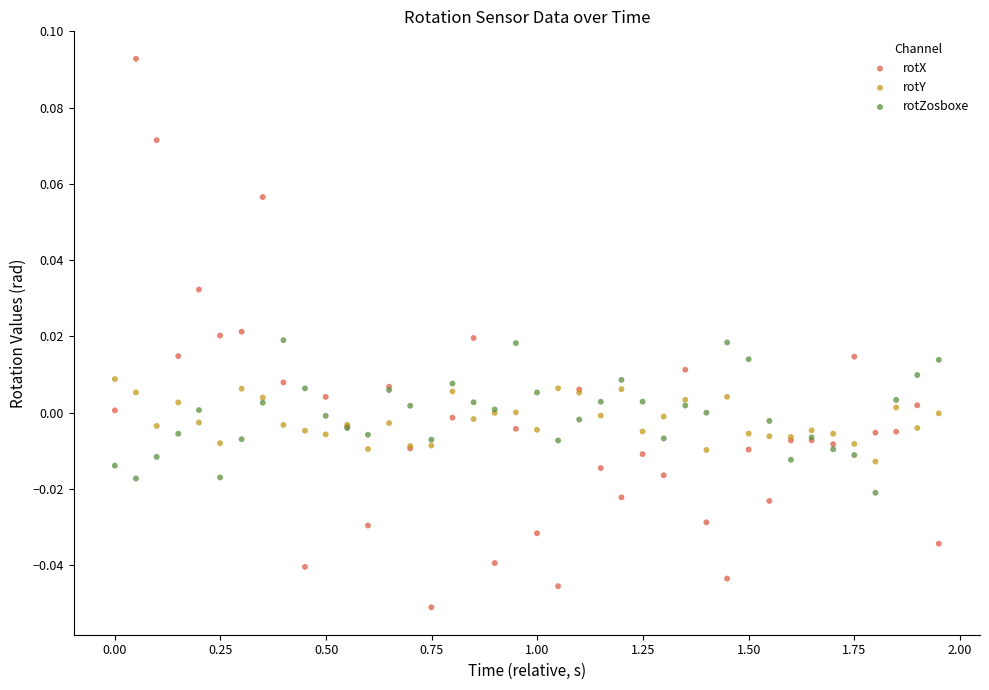

What are all the series names shown in the legend?

rotX, rotY, rotZosboxe